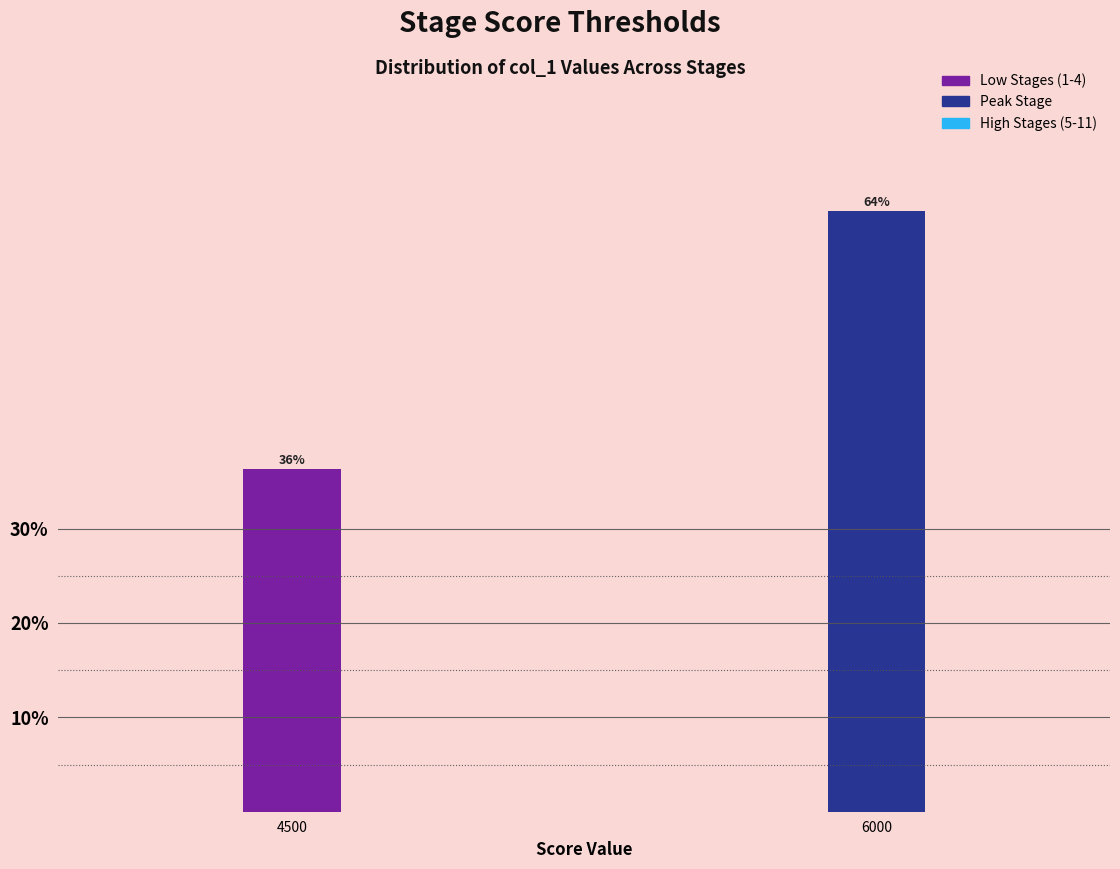

How many bars are there in total?

2